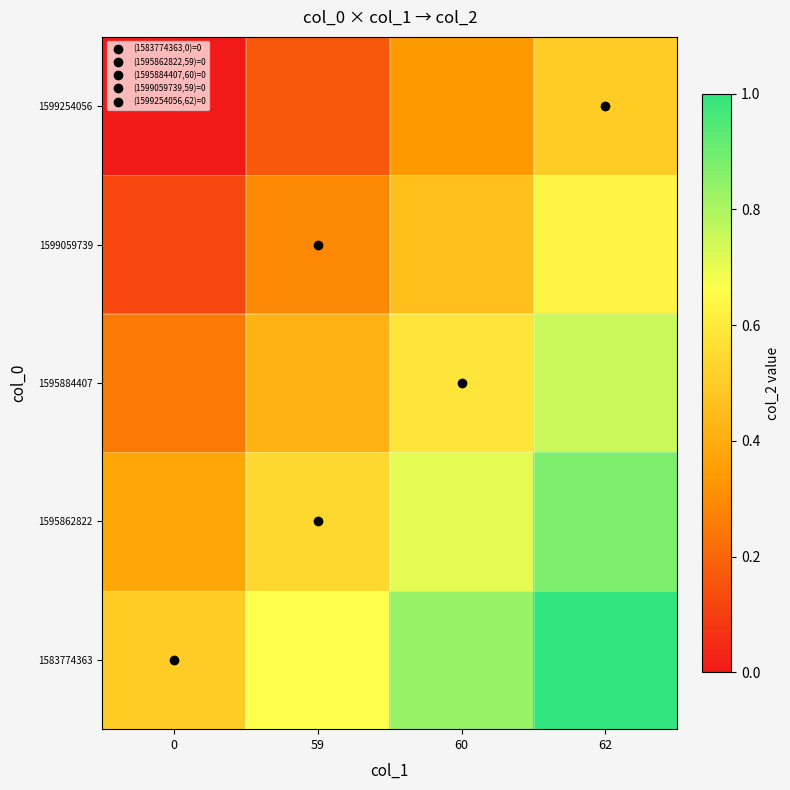

What is the spread (max minus min) of values at 62?

0.5